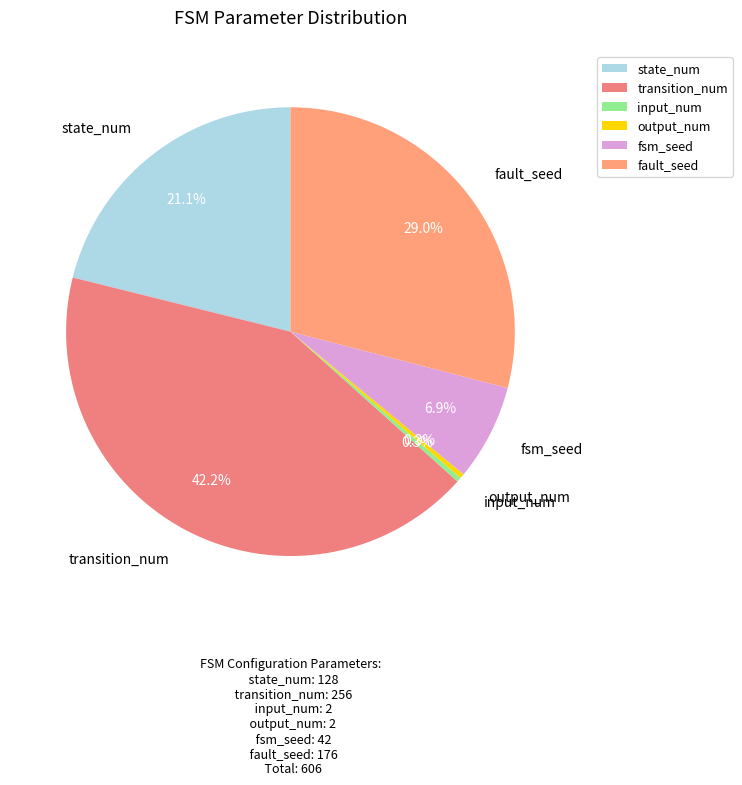

What percentage do fault_seed and output_num together represent?

29.4%